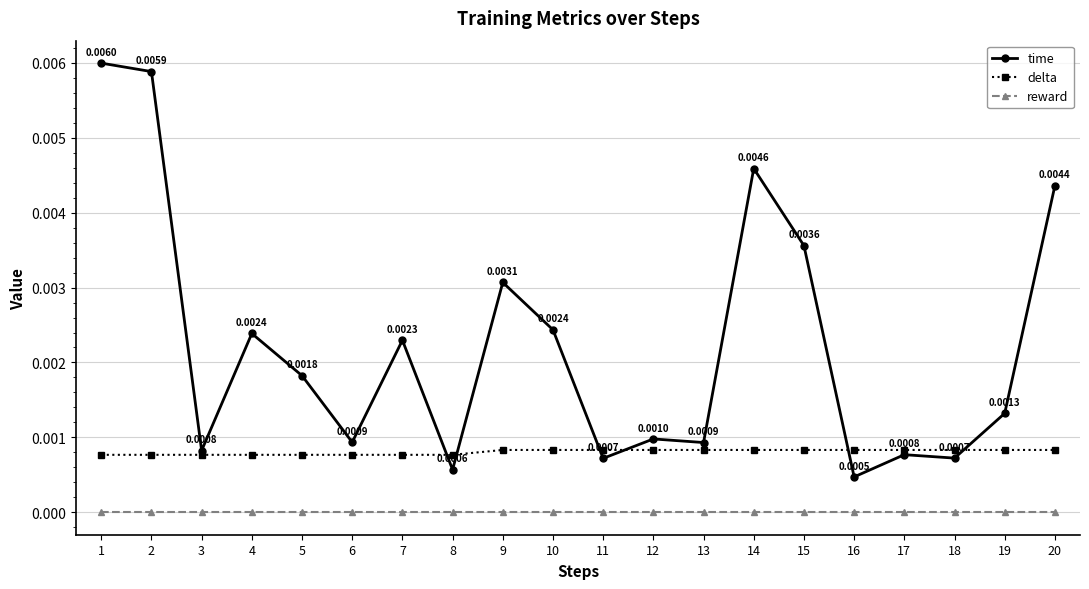

Which series has the largest total across all categories?

time